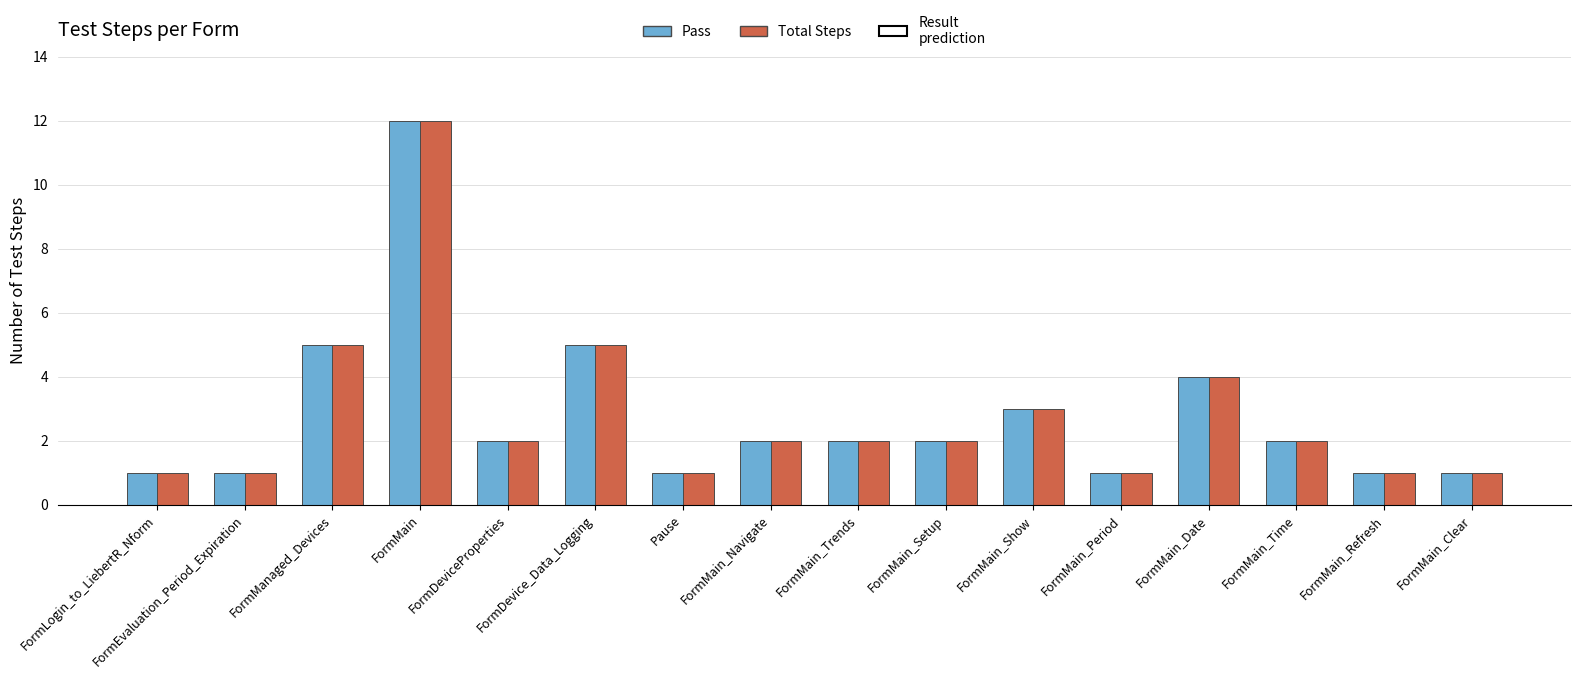

Is it true that Total Steps equals 2 at FormMain_Trends?

True